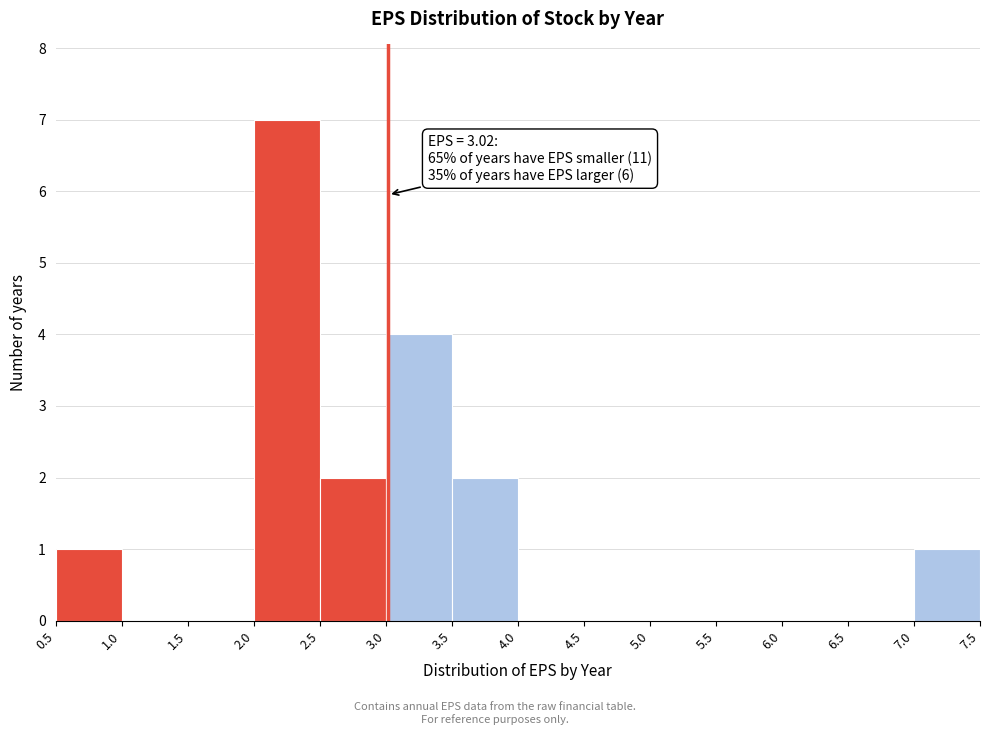

Which range on the x-axis has the tallest bar?

2.0 to 2.5